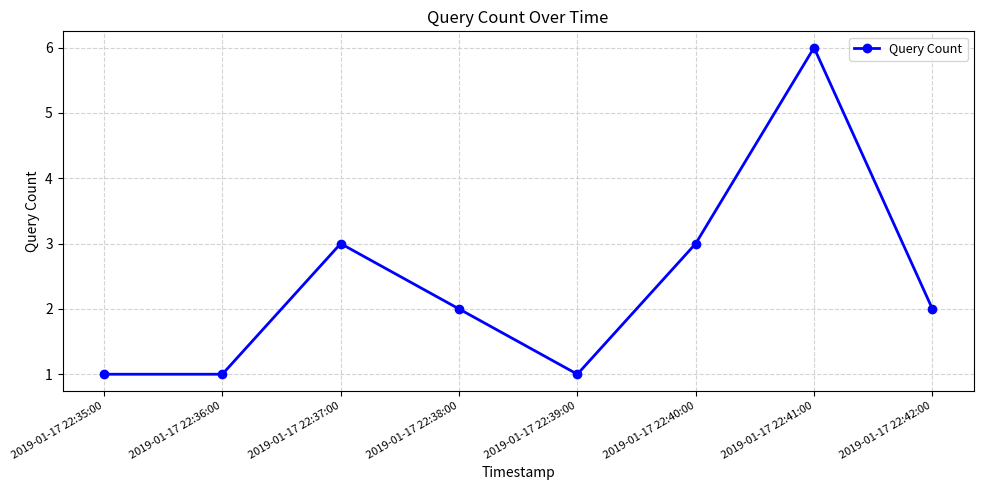

Which has a higher value, 2019-01-17 22:36:00 or 2019-01-17 22:38:00?

2019-01-17 22:38:00